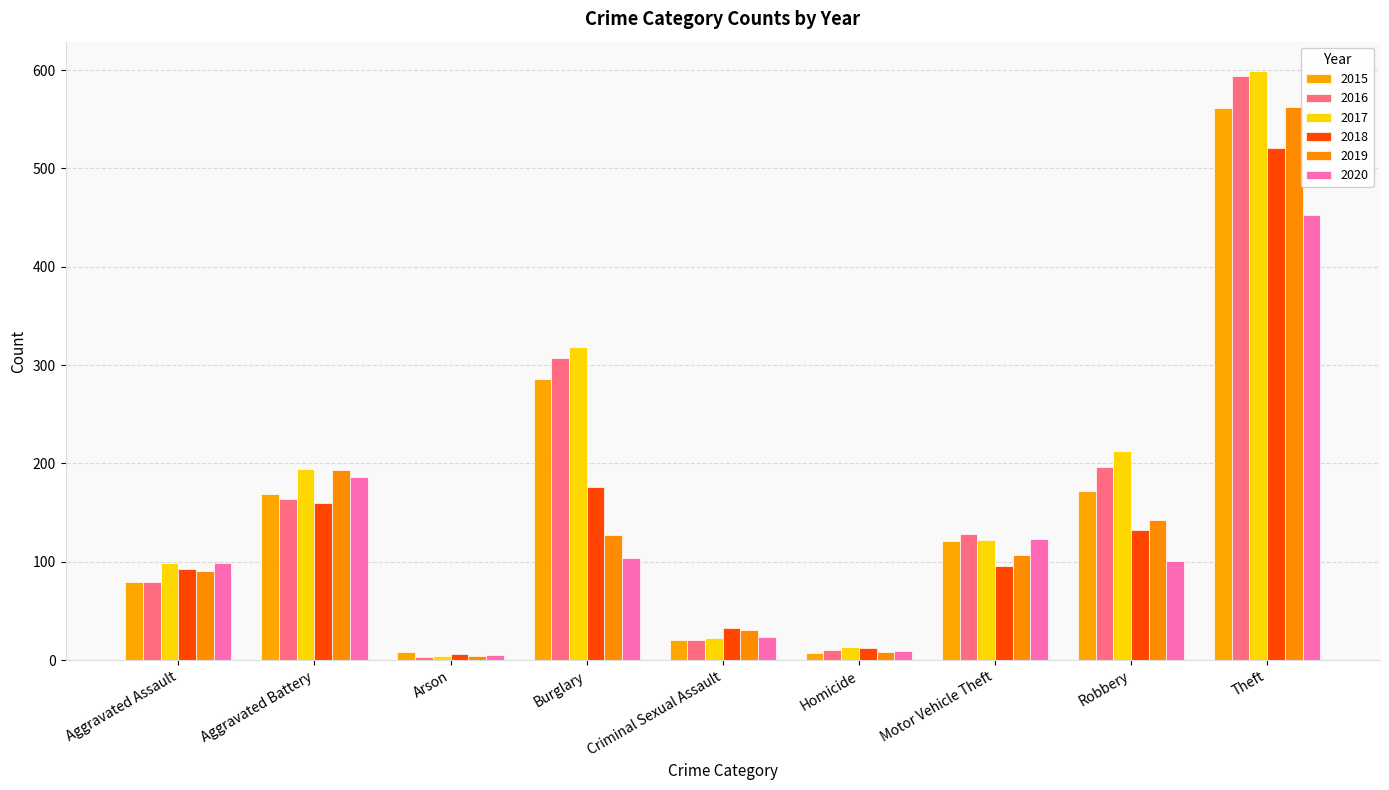

At which category is the sum across all series the highest?

Theft